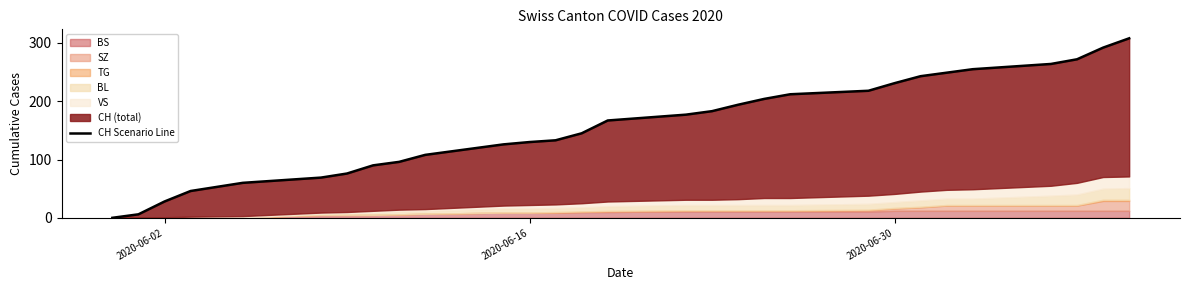

Reading left to right, extract all data points from this chart.

0	6	28	46	60	69	76	90	96	108	126	130	133	145	167	177	183	194	204	212	218	231	243	249	255	264	272	292	308